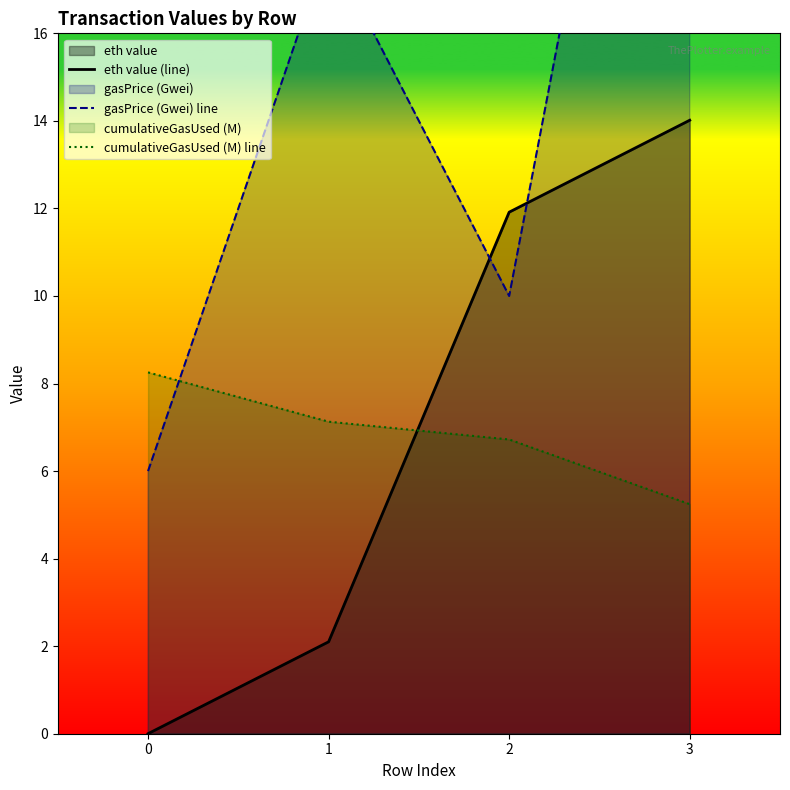

How many intersections are there between eth value (line) and cumulativeGasUsed (M) line?

1